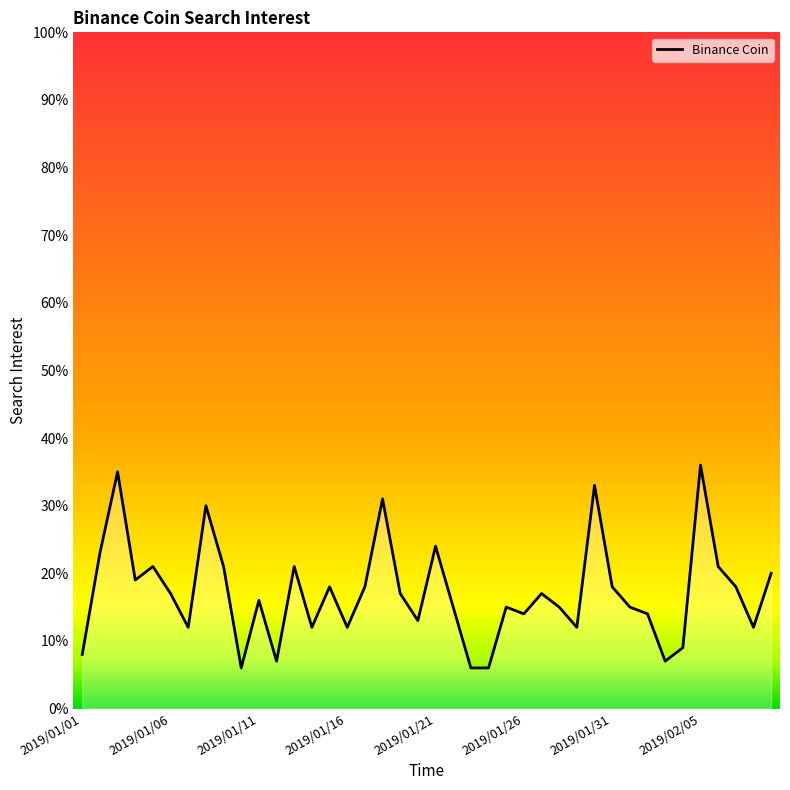

What is the difference between the maximum and minimum values?

30